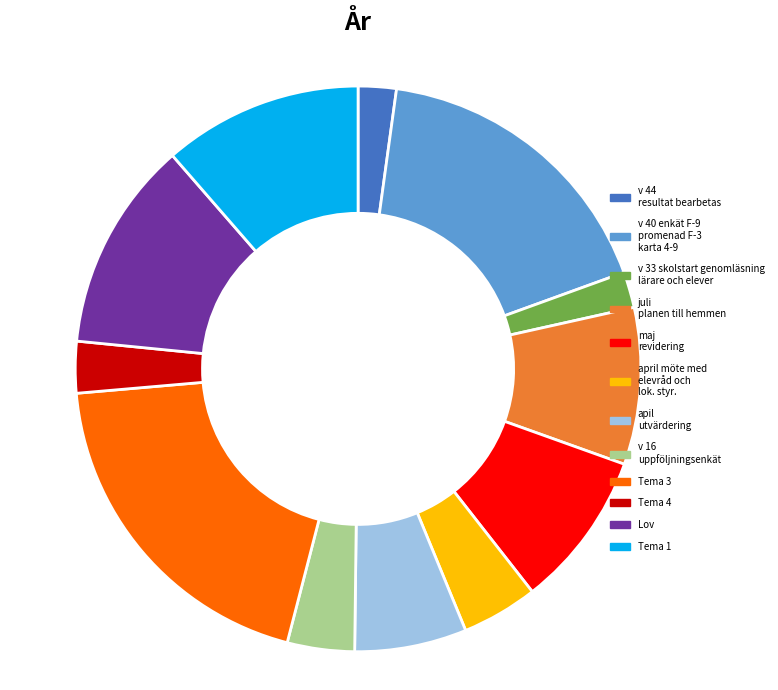

Is the sum of v 33 skolstart genomläsning lärare och elever and v 16 uppföljningsenkät greater than half?

No